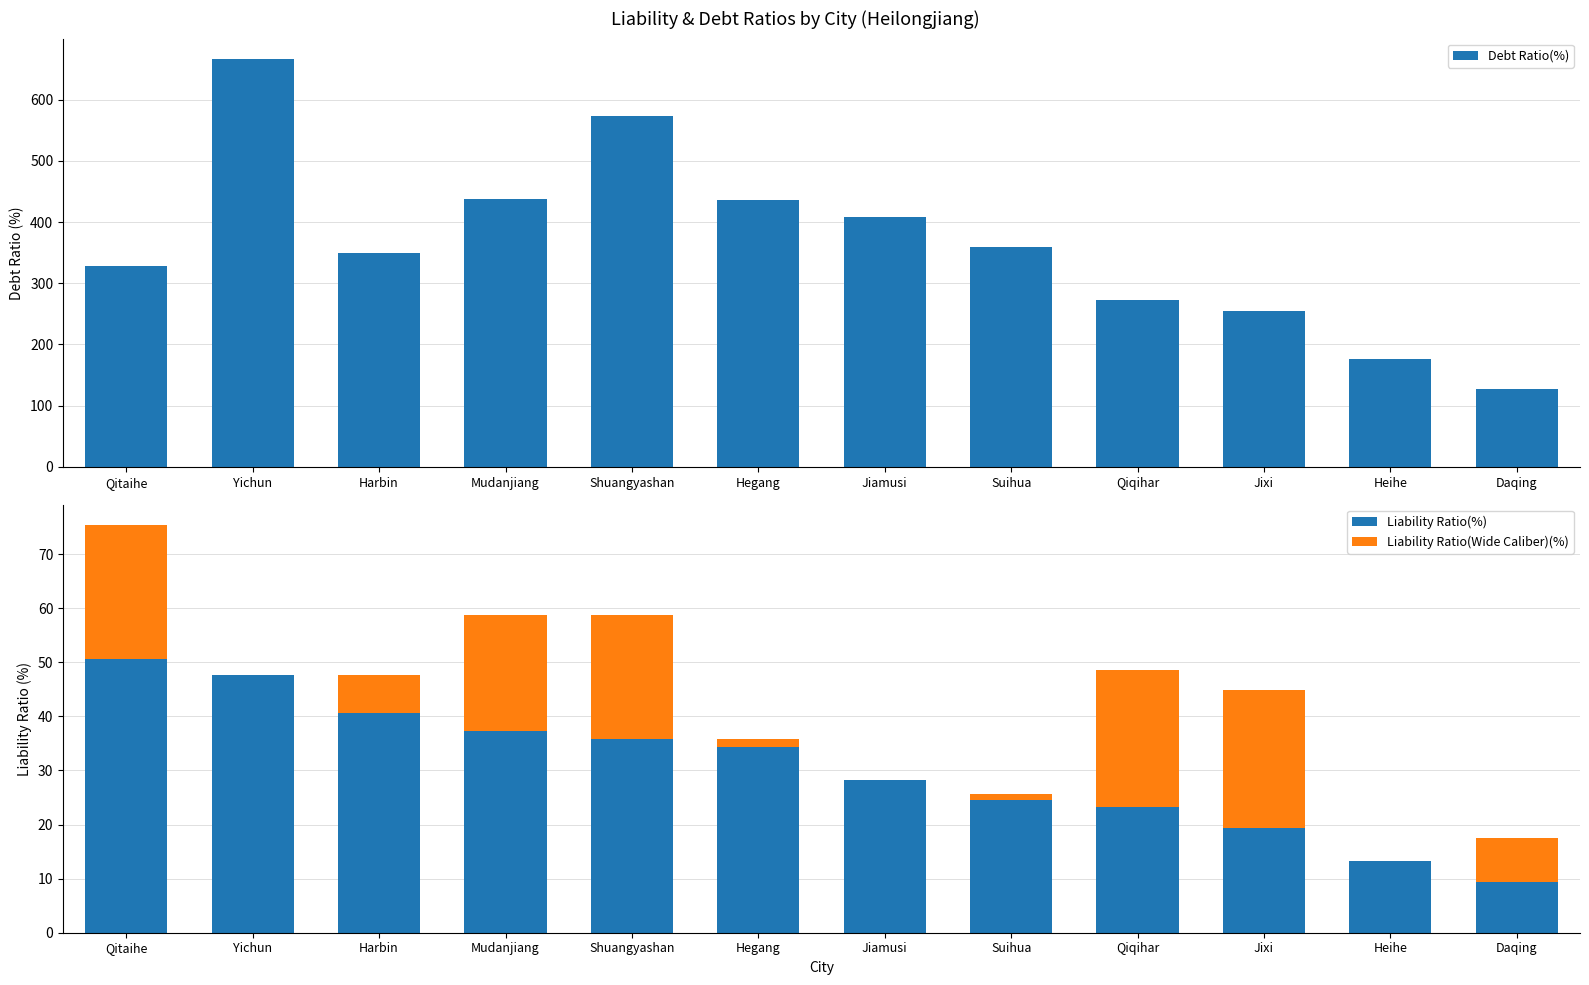

What position from the right is Jixi?

3